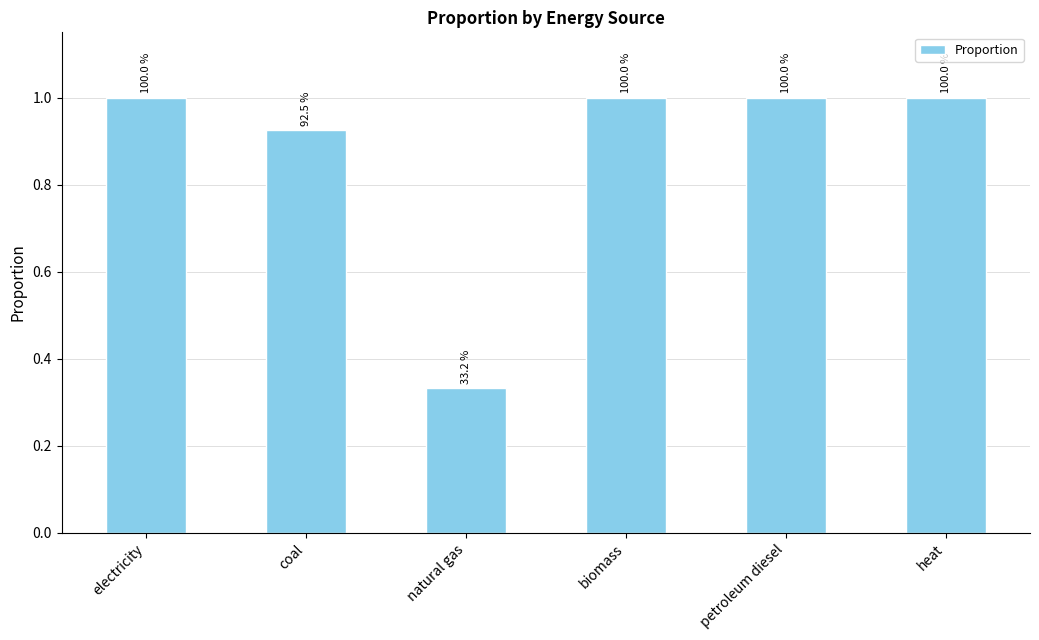

At which category does the chart reach its minimum across all series?

natural gas